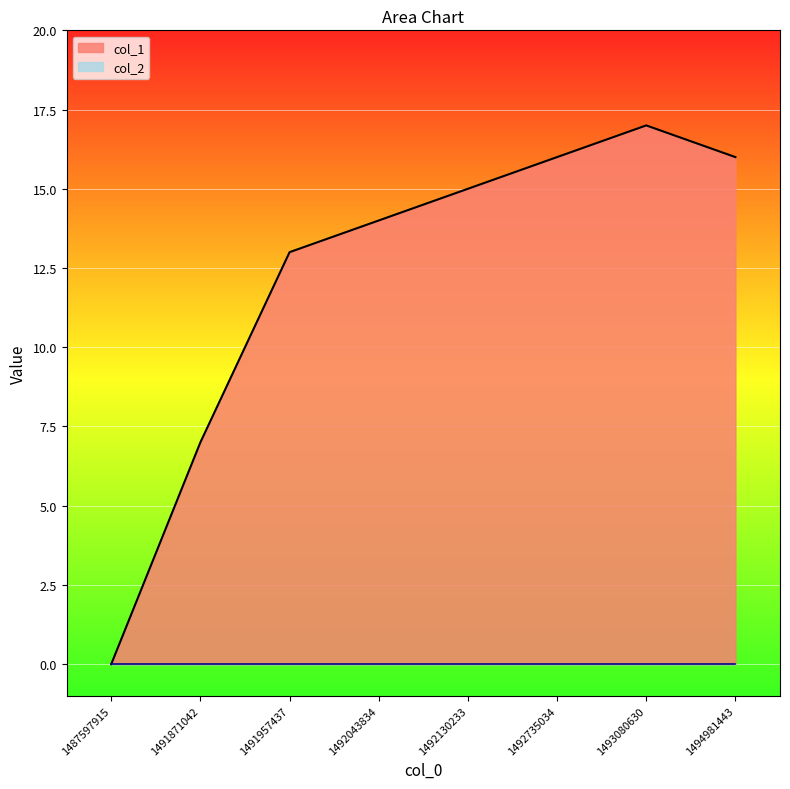

What is the value of the 3rd point from the left?

13